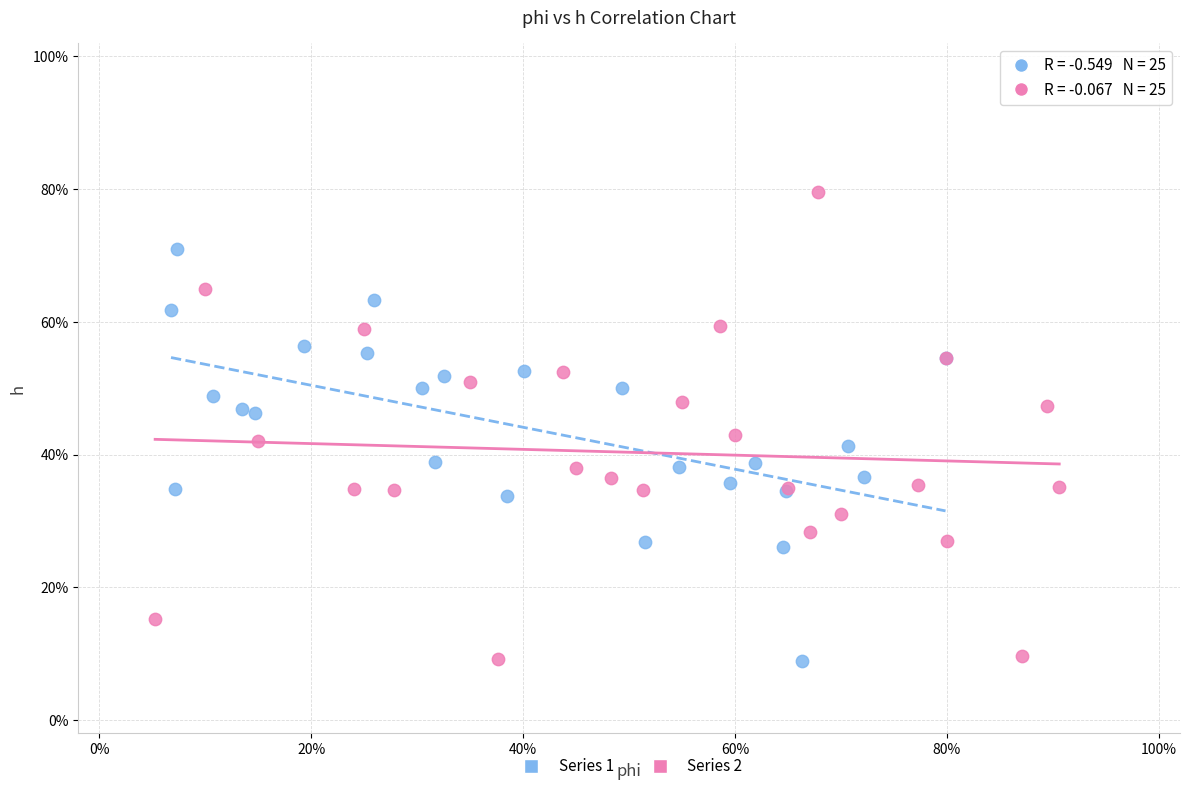

What are all the series names shown in the legend?

Series 1, Series 2